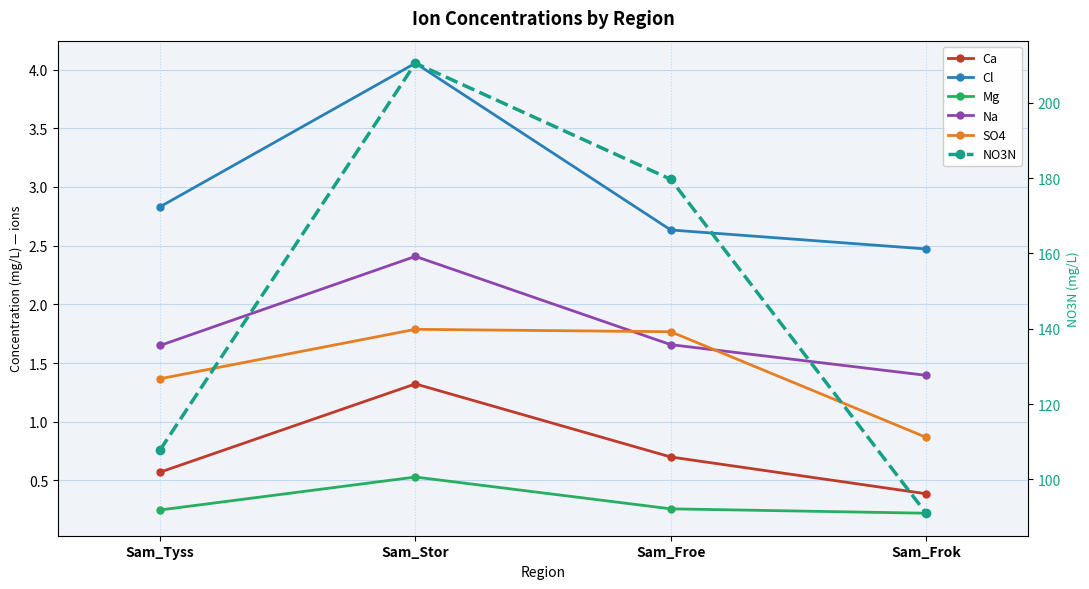

Is the value of Cl at Sam_Tyss greater than the value of Mg at Sam_Froe?

Yes